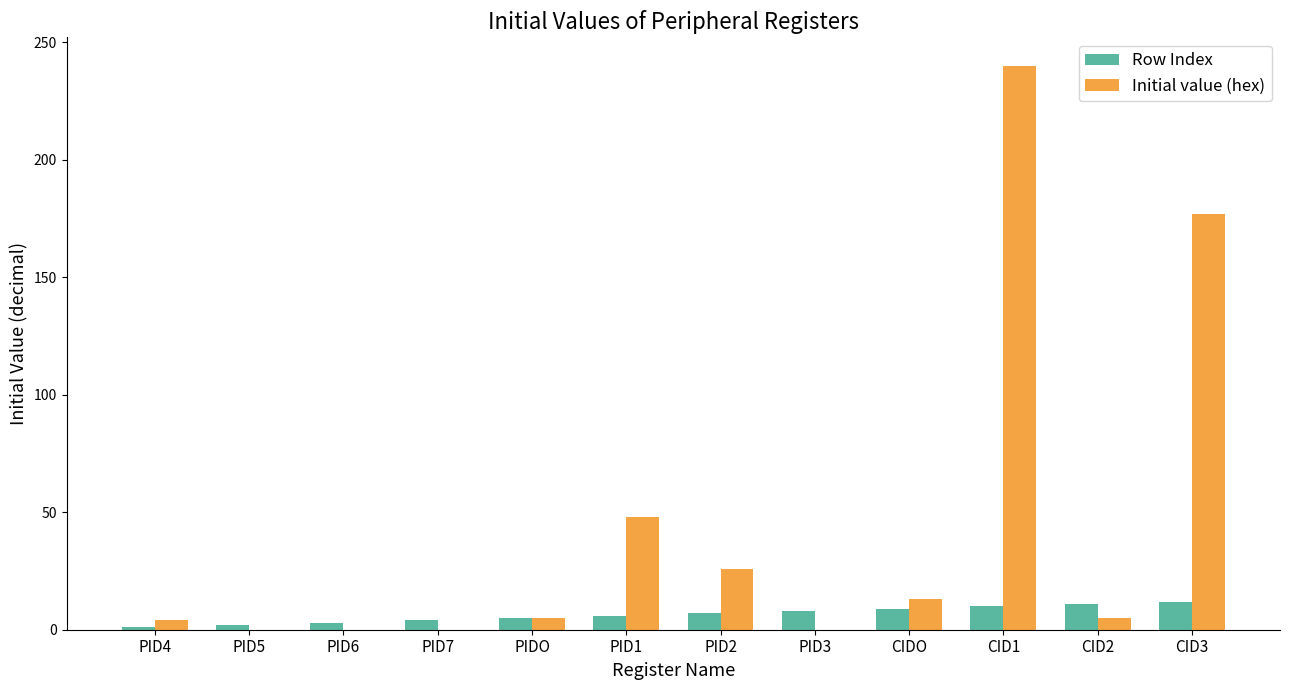

Which series has the largest range (max minus min)?

Initial value (hex)